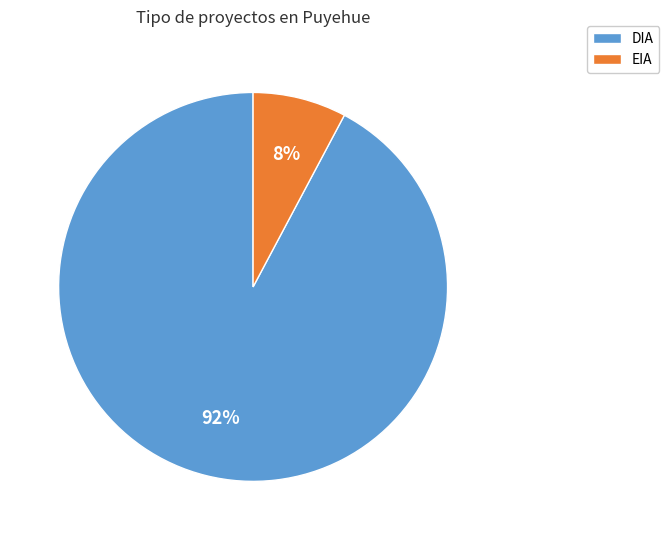

Does any single category account for the majority?

Yes